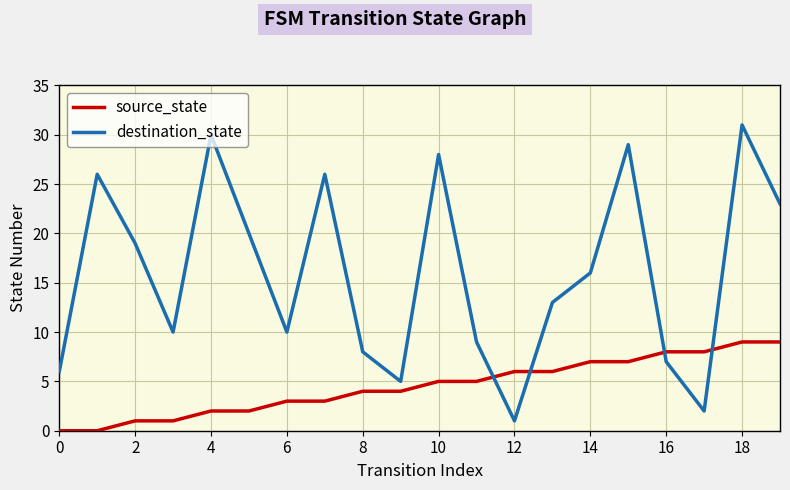

List the series in order of their overall mean, lowest first.

source_state, destination_state